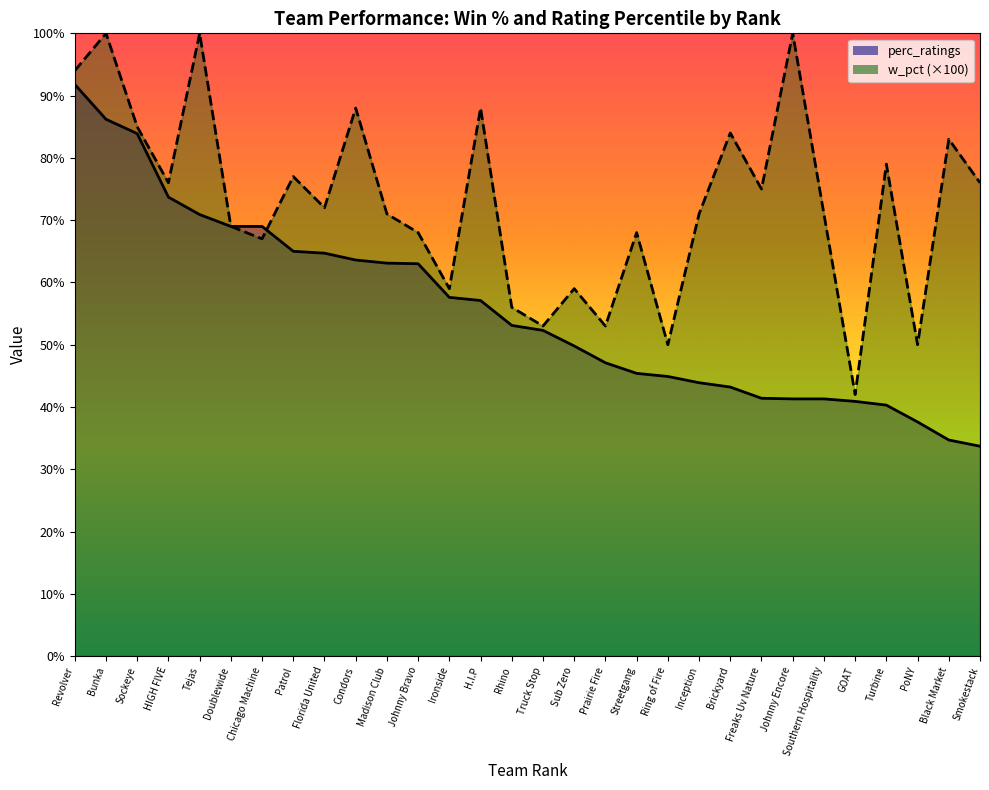

At which category does w_pct reach its first local peak?

Bunka